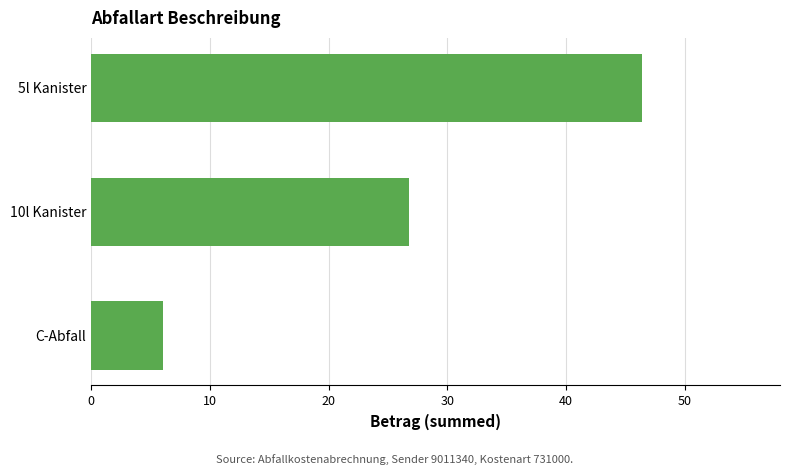

Rank the categories by value from highest to lowest.

5l Kanister, 10l Kanister, C-Abfall